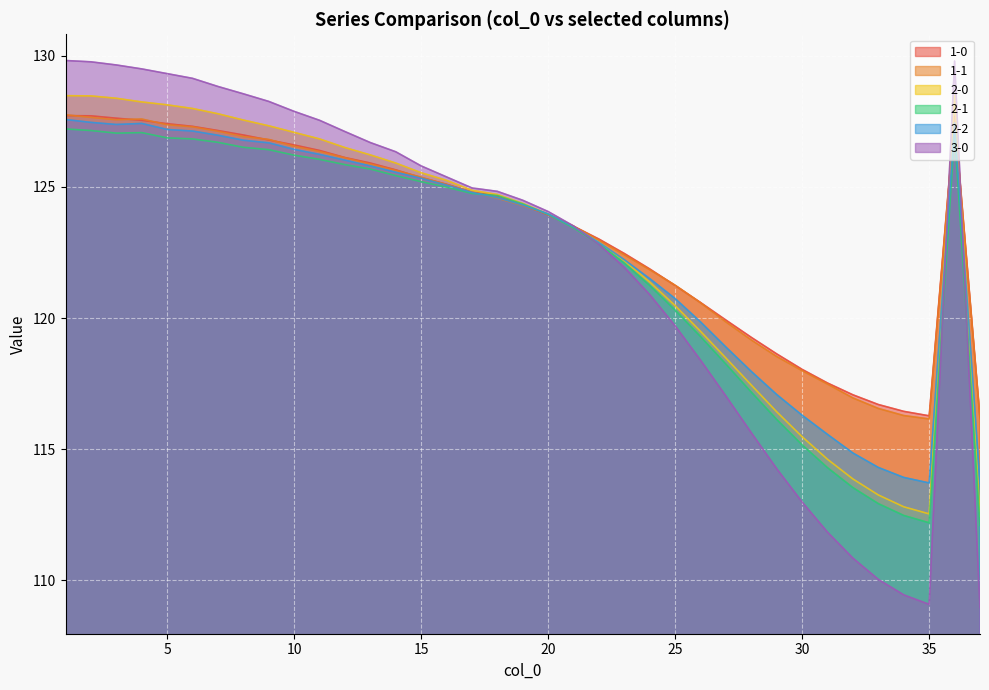

What is the difference between the 2-1 values at 32 and 11?

12.5